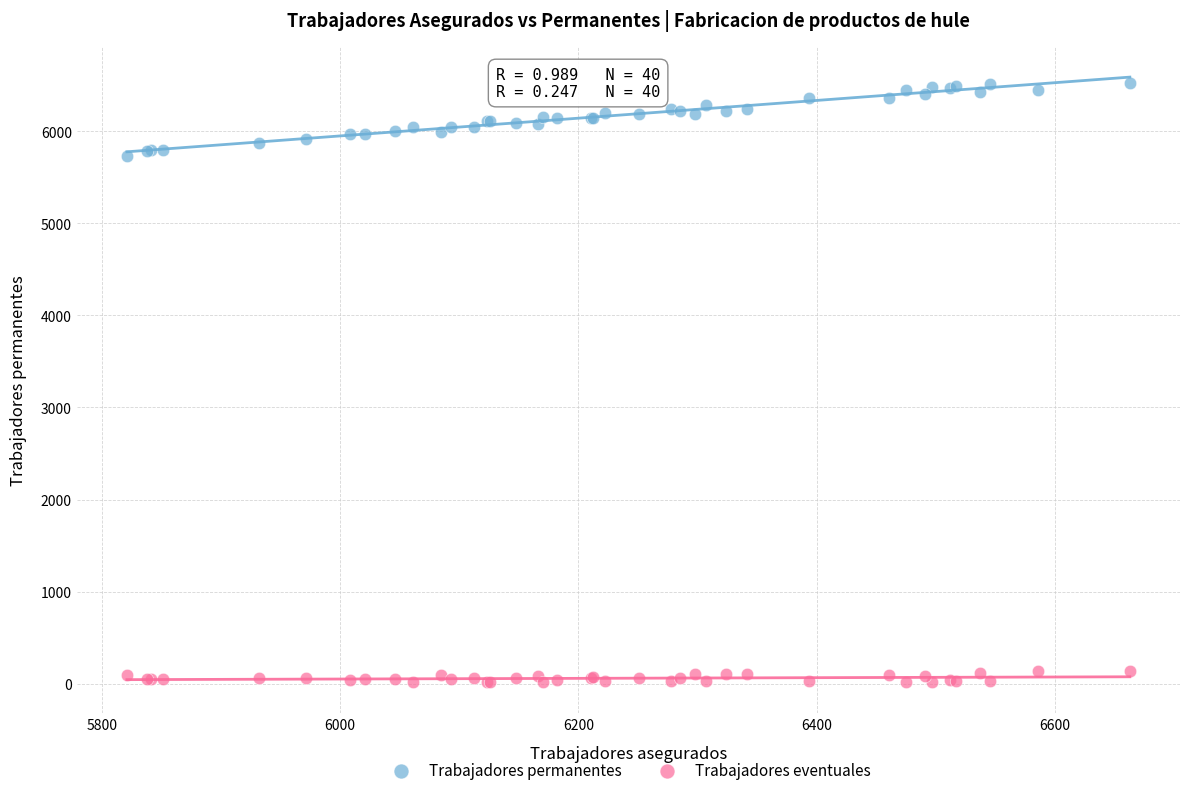

Which series contains the highest Y value?

Trabajadores permanentes